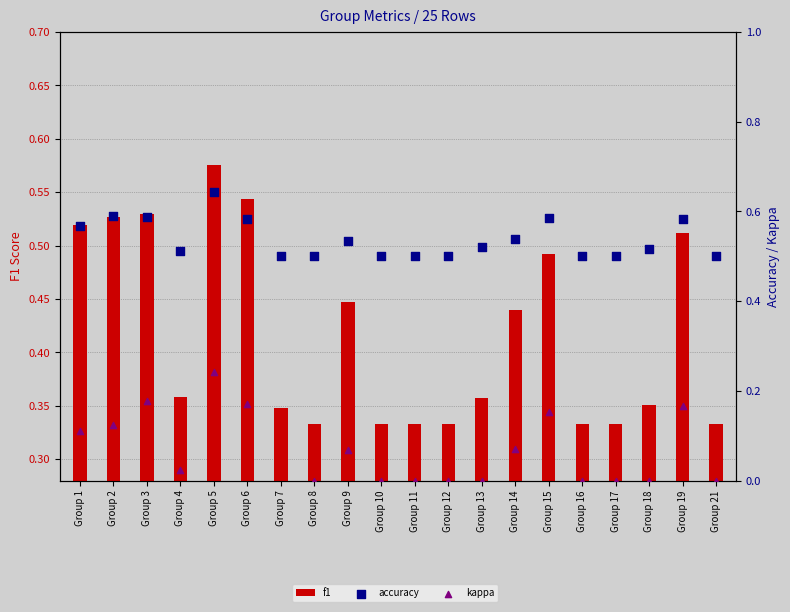

At which category is the sum across all series the highest?

Group 5